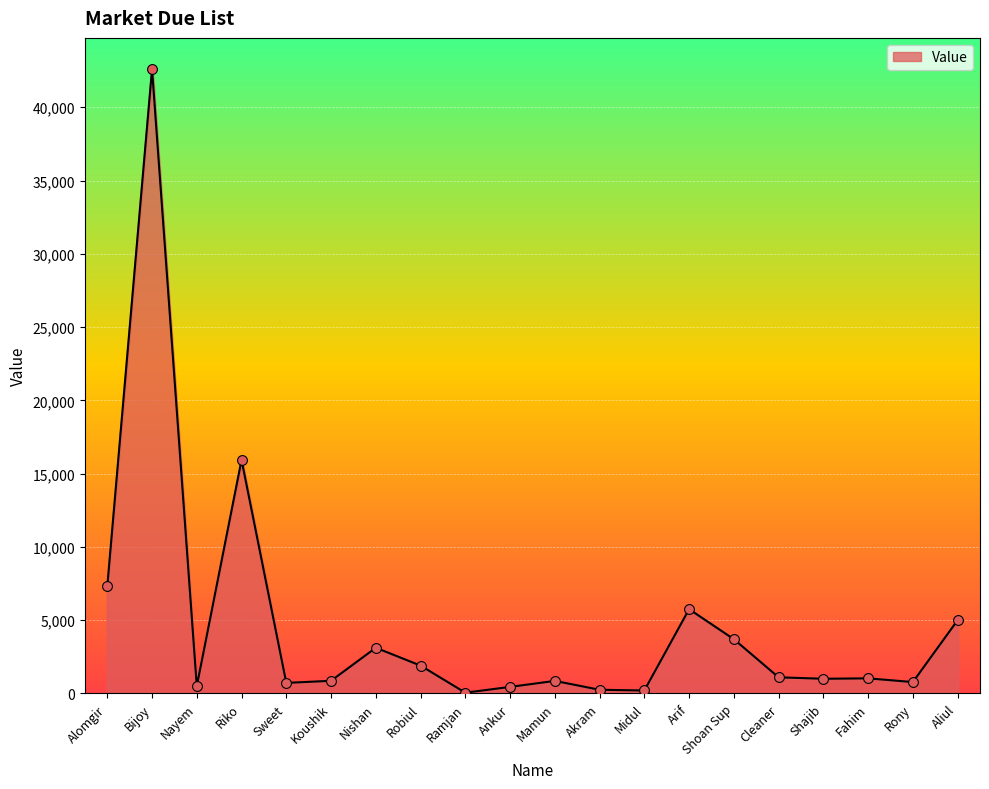

Which has a higher value, Robiul or Bijoy?

Bijoy